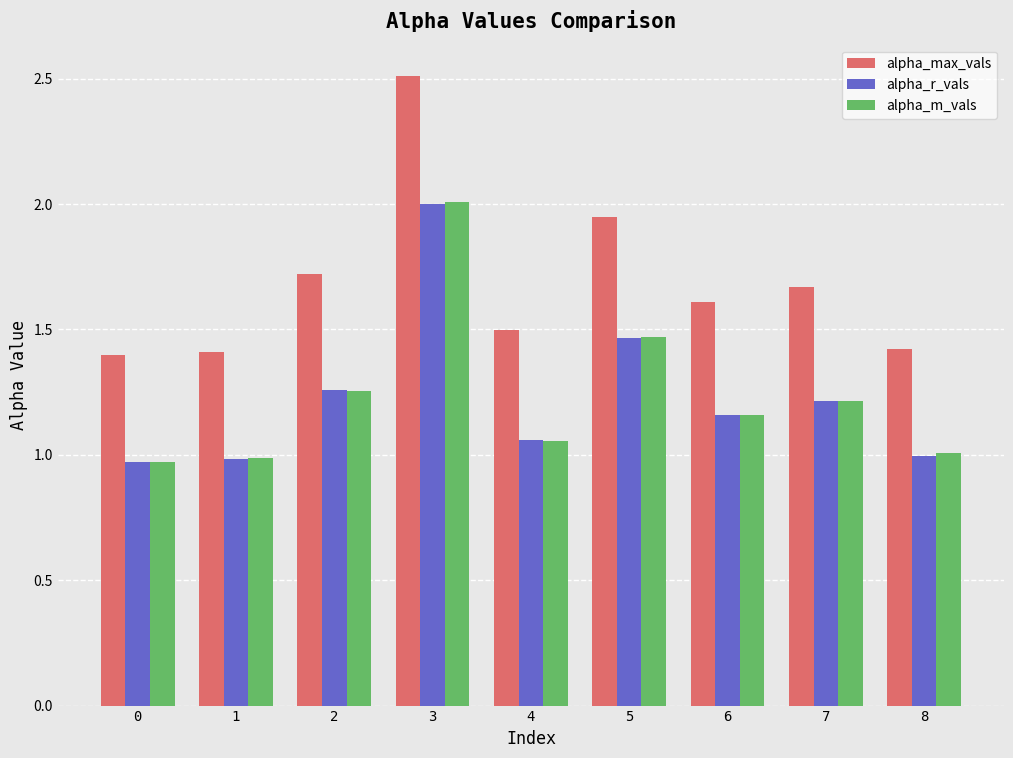

True or false: alpha_max_vals has a value of 1.4 at 0.

True